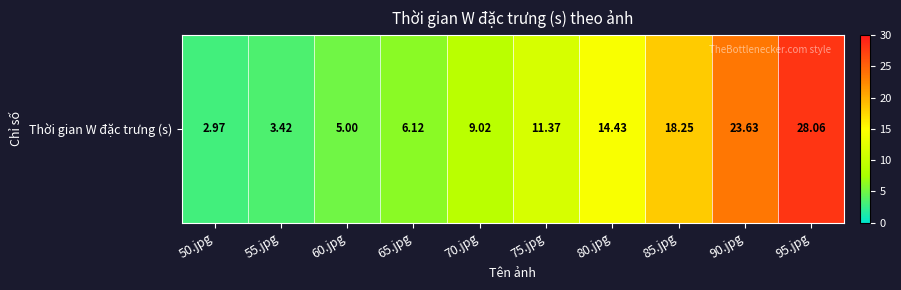

At which label is the value closest to 15?

80.jpg